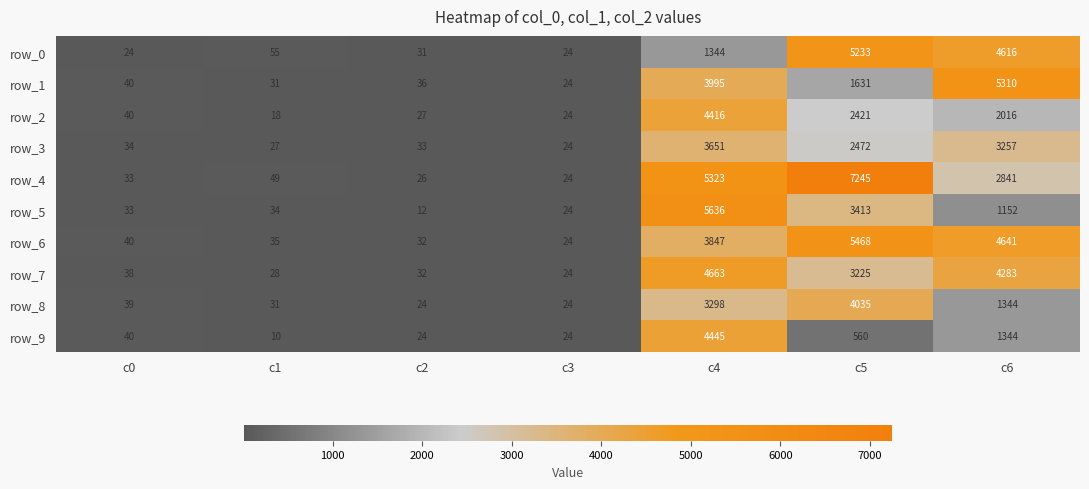

Reading left to right, transcribe all the data shown in this chart.

row_0: 24	55	31	24	1344	5233	4616
row_1: 40	31	36	24	3995	1631	5310
row_2: 40	18	27	24	4416	2421	2016
row_3: 34	27	33	24	3651	2472	3257
row_4: 33	49	26	24	5323	7245	2841
row_5: 33	34	12	24	5636	3413	1152
row_6: 40	35	32	24	3847	5468	4641
row_7: 38	28	32	24	4663	3225	4283
row_8: 39	31	24	24	3298	4035	1344
row_9: 40	10	24	24	4445	560	1344